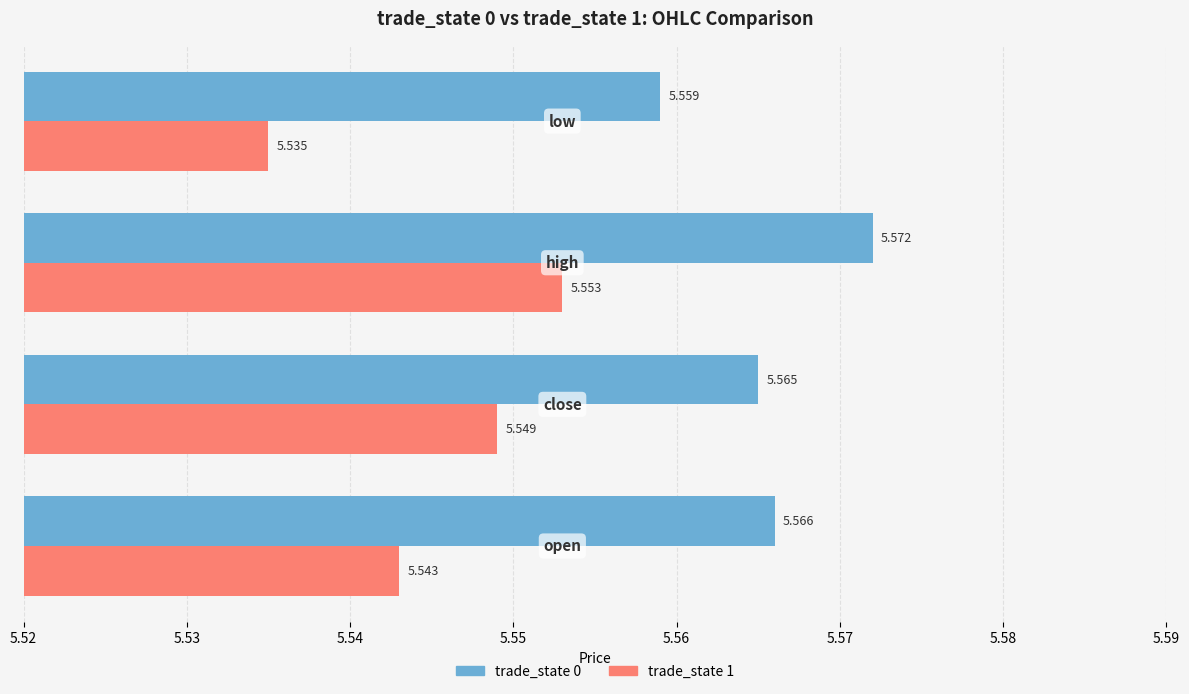

What are all the series names shown in the legend?

trade_state 0, trade_state 1